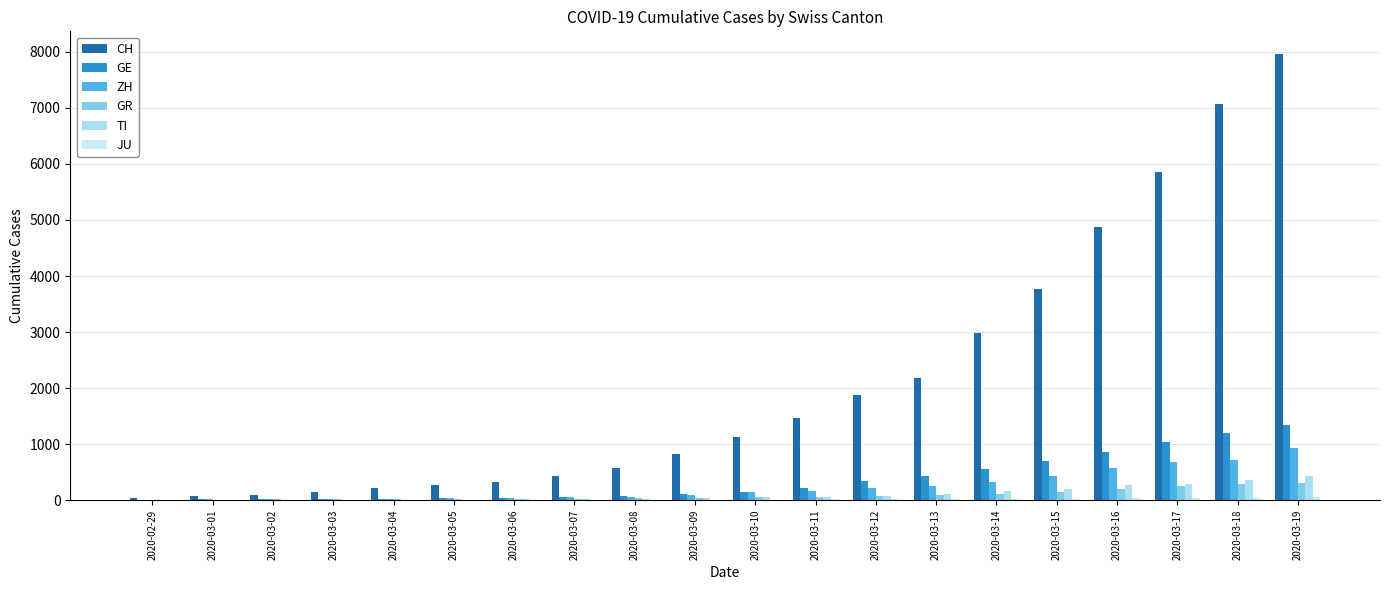

Are the bars horizontal?

No